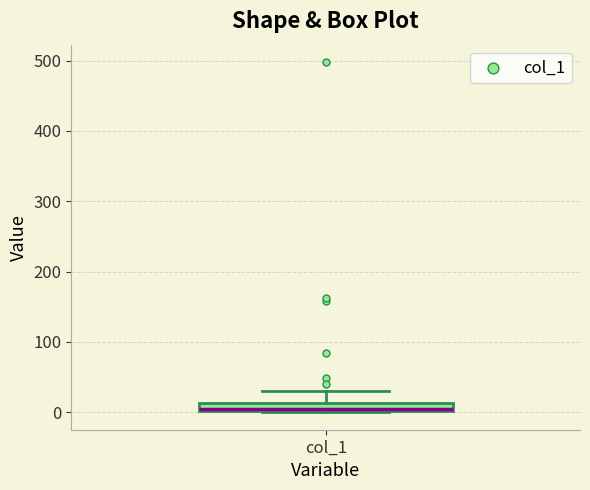

Where does the upper whisker of the box for col_1 end on the y-axis? The values are not printed on the chart, so give them approximately, as read against the axis.

30